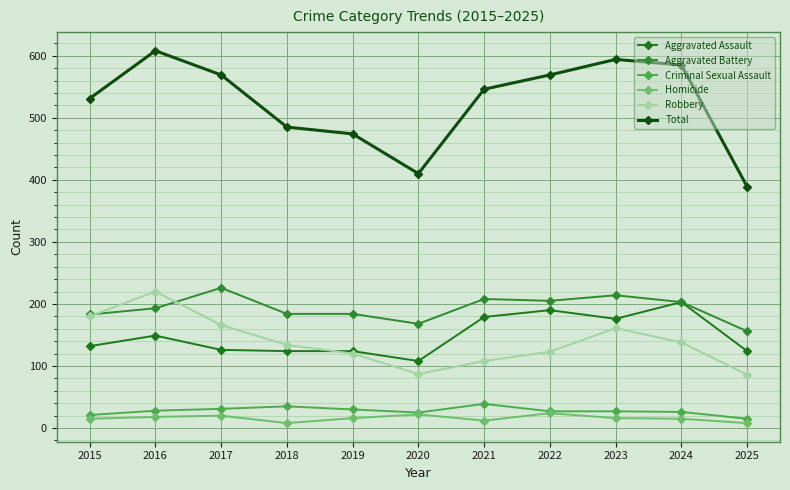

Which series has the widest spread of values?

Total